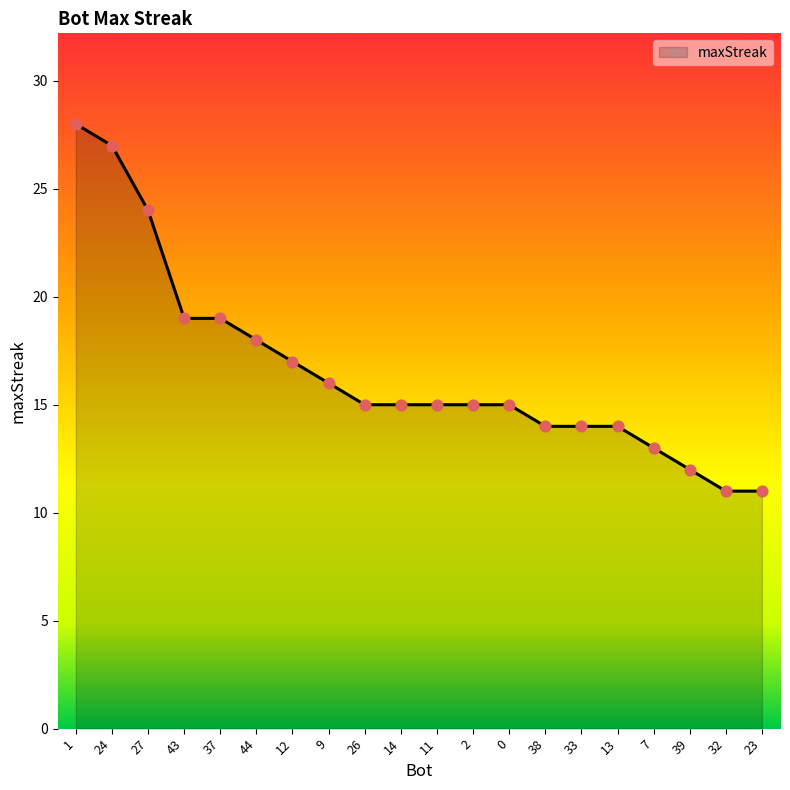

Approximately how many times larger is the value at 26 compared to 38?

1.1